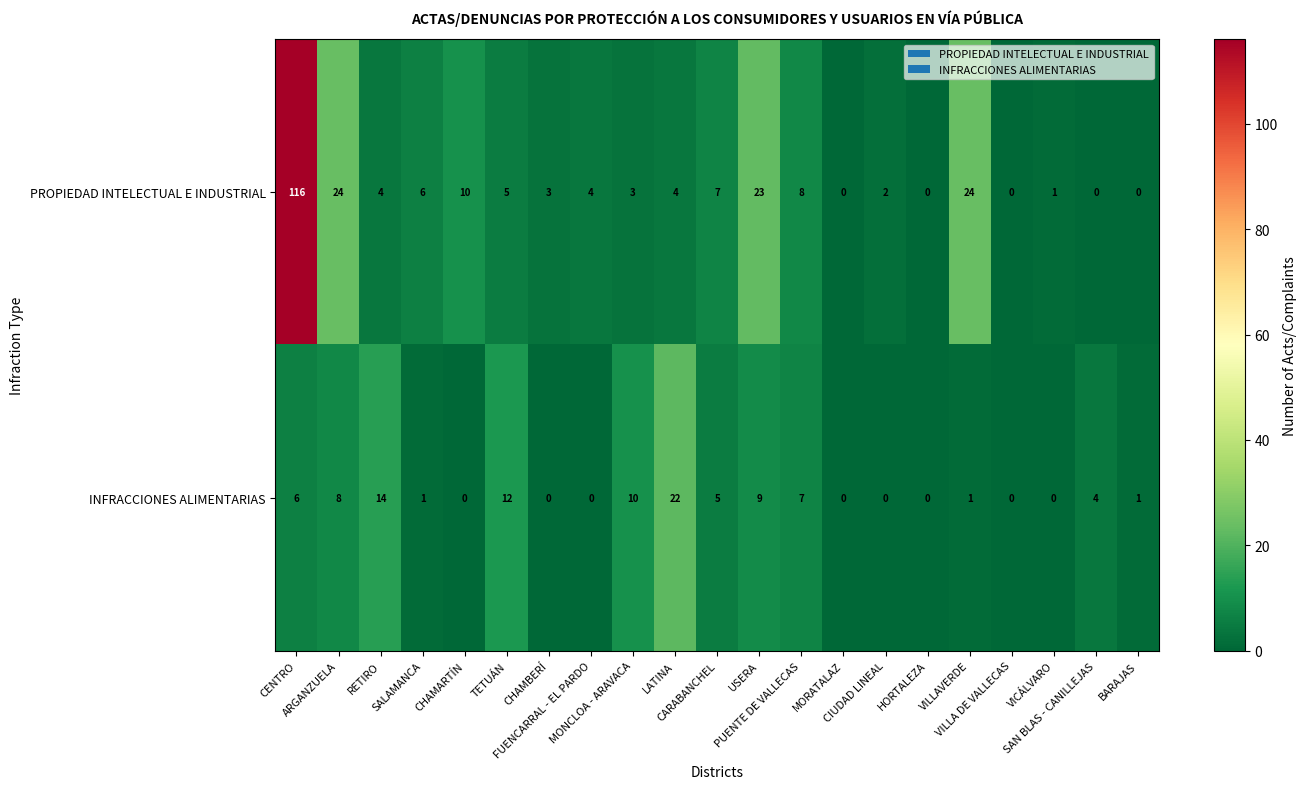

Which series has the widest spread of values?

PROPIEDAD INTELECTUAL E INDUSTRIAL